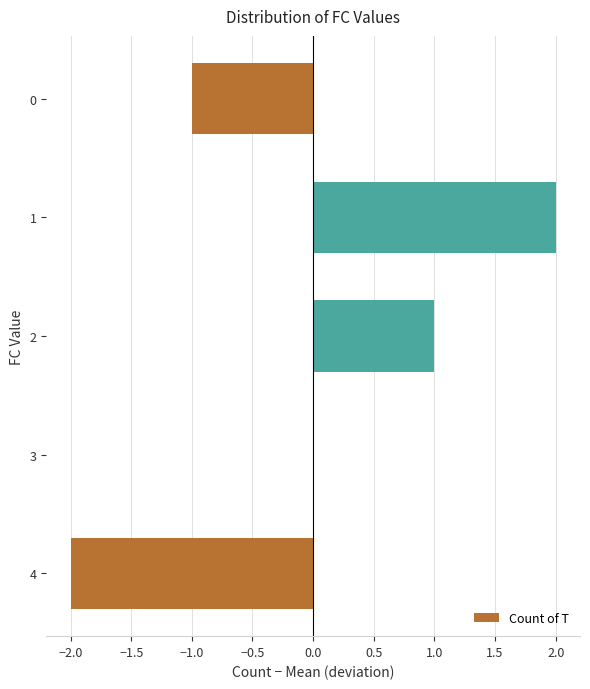

Reading bottom to top, transcribe all the data shown in this chart.

4=-2	3=0	2=1	1=2	0=-1